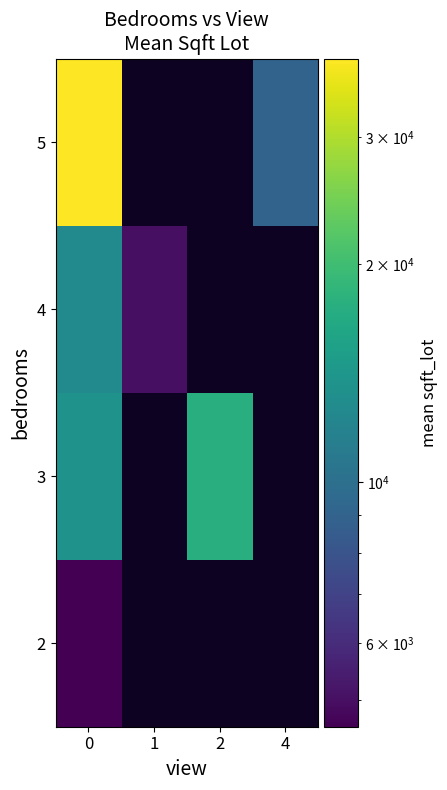

Rank the categories by row_0 value from highest to lowest.

0, 1, 2, 4